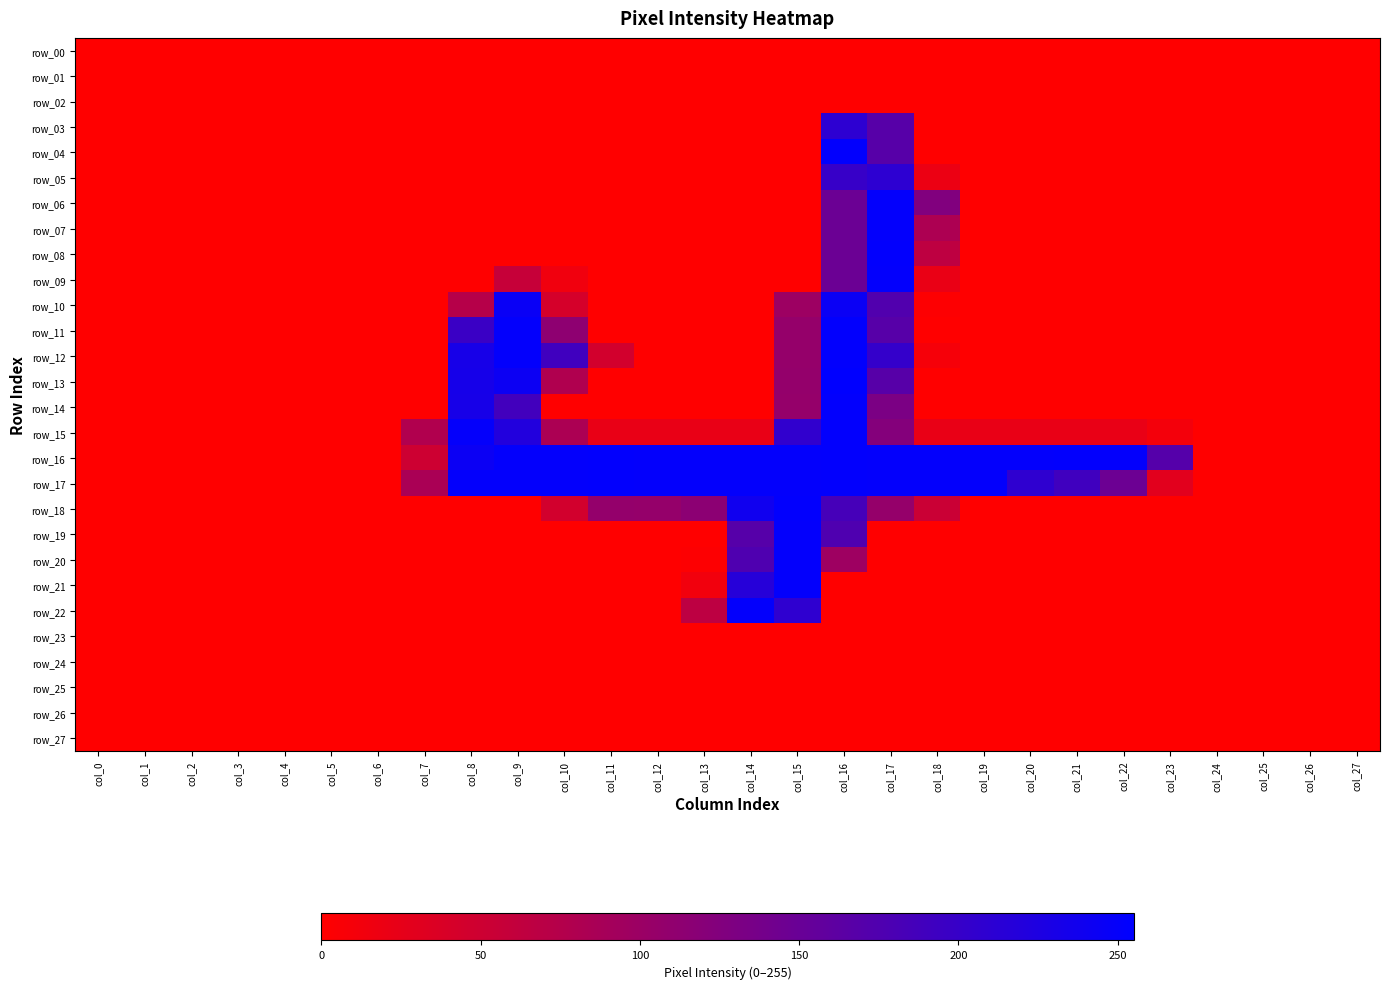

Between col_15 and col_19, which is larger?

col_15